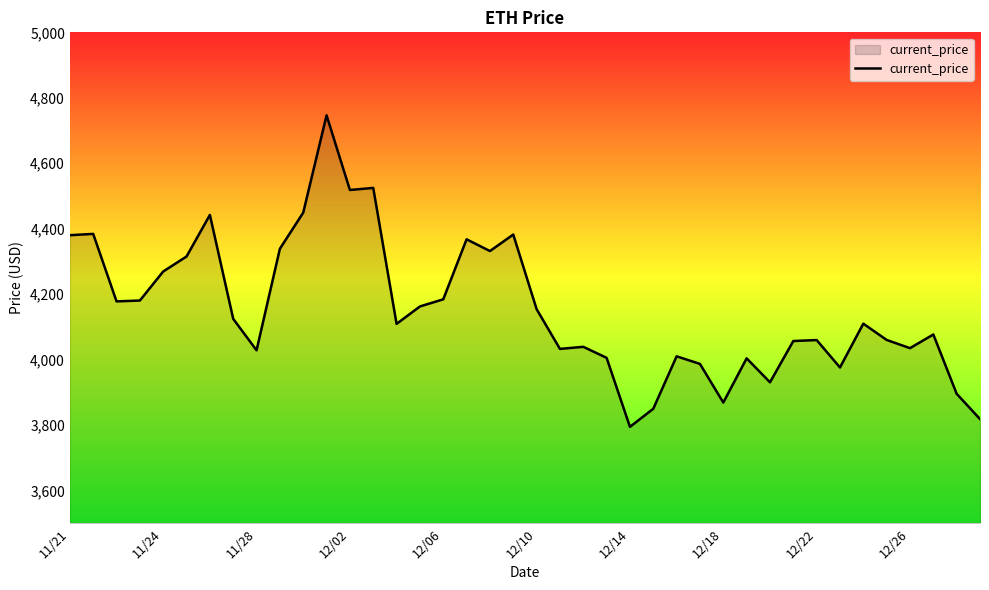

What is the smallest value displayed?

3794.3